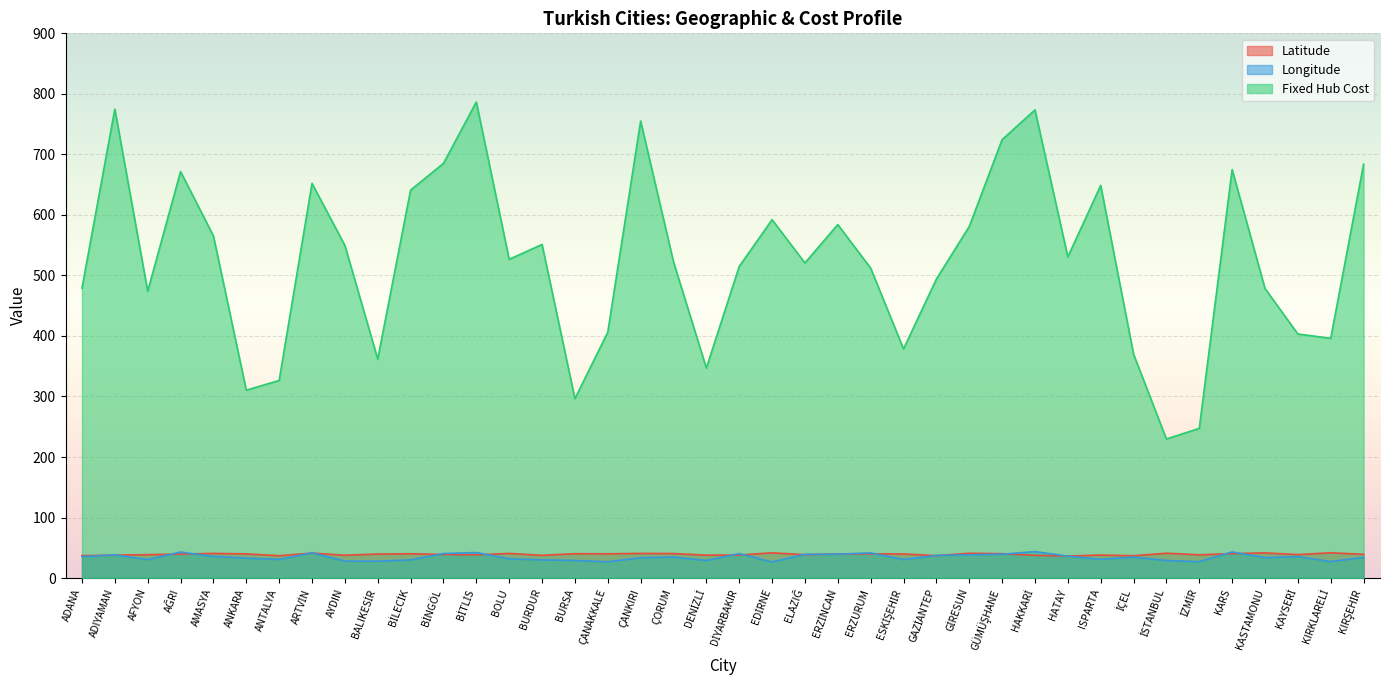

How many times do Latitude and Longitude cross each other?

20